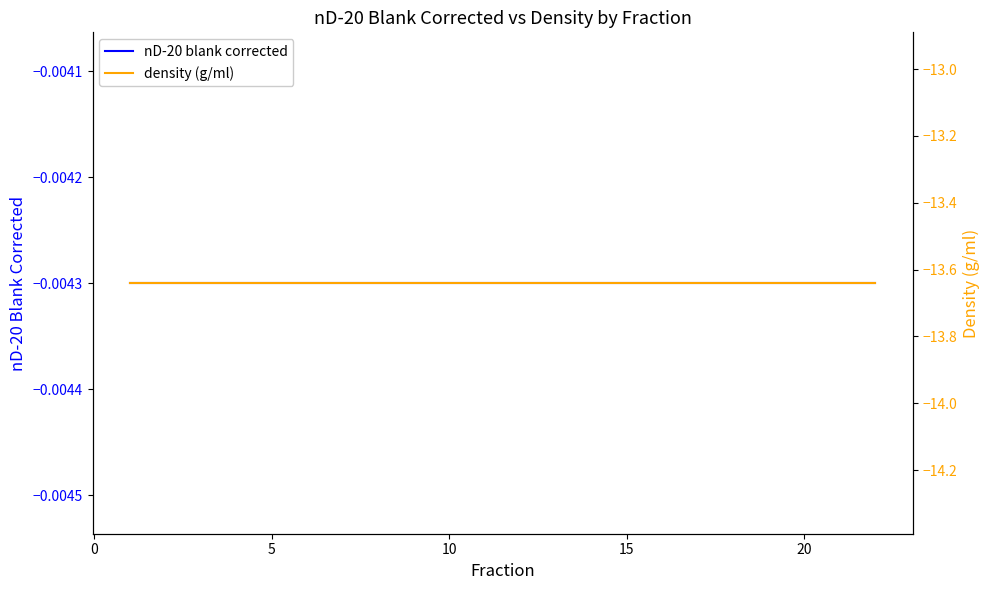

What is the approximate value of density (g/ml) at 18?

-13.6